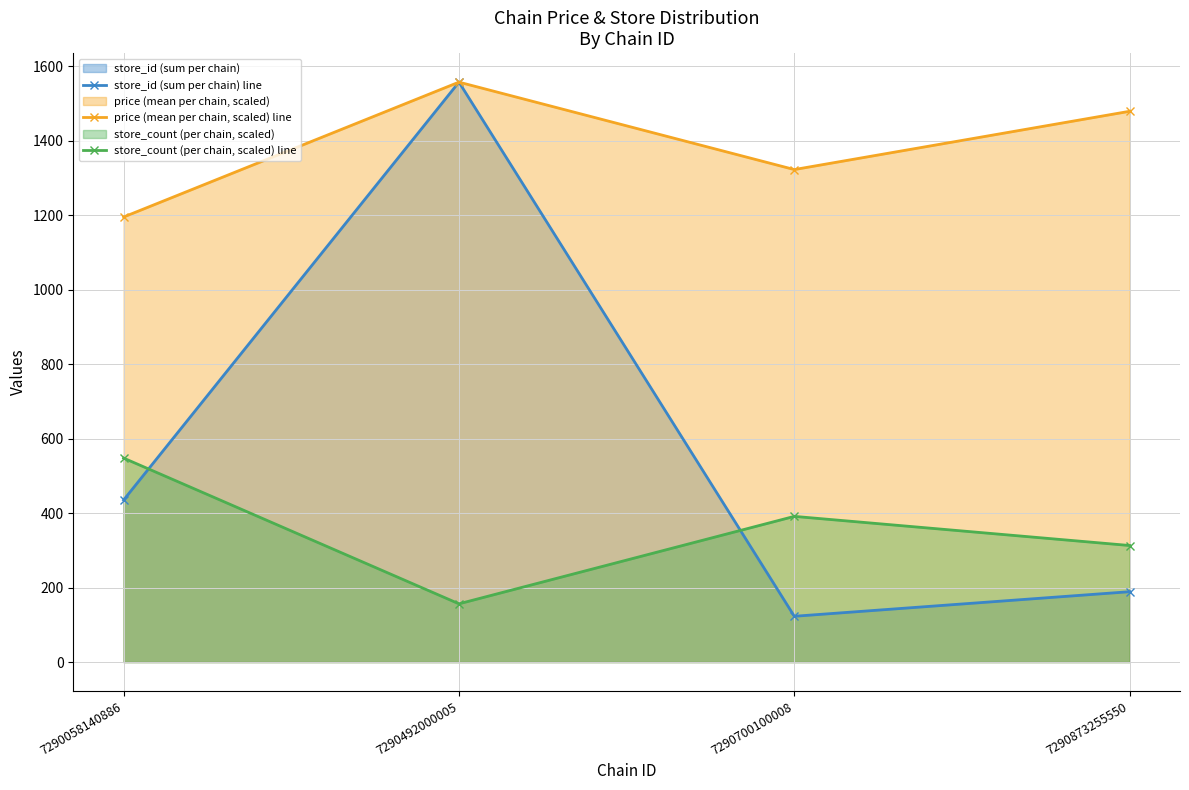

What is the sum of the store_count (per chain, scaled) line values at 7290058140886 and 7290700100008?

938.9